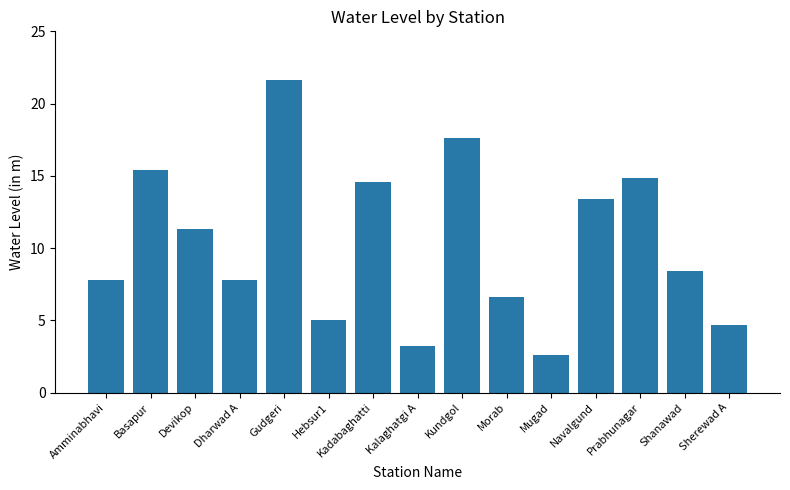

What is the sum of the values at Amminabhavi and Dharwad A?

15.6